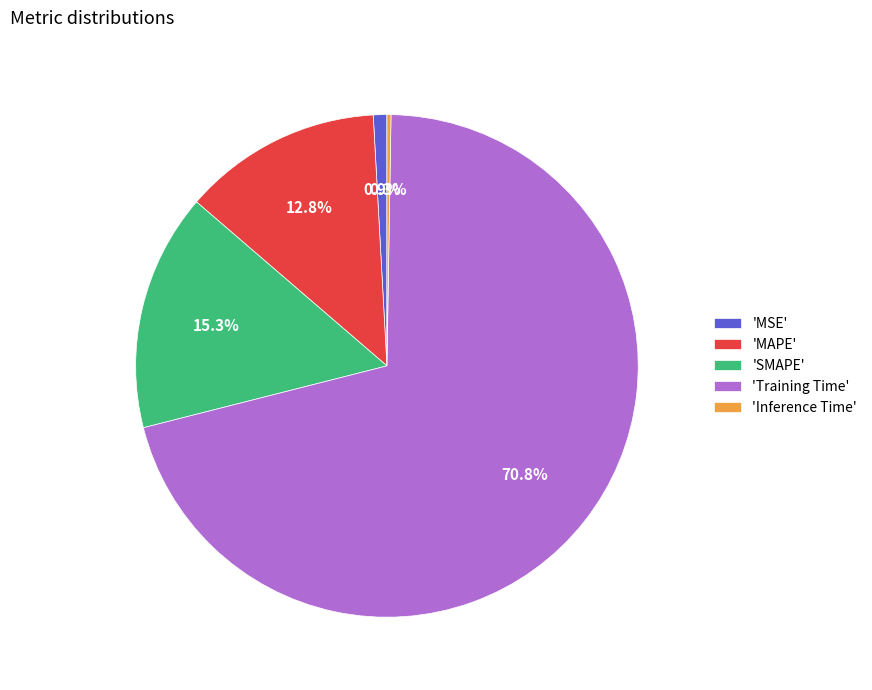

To the nearest percent, what is the average slice percentage?

20%